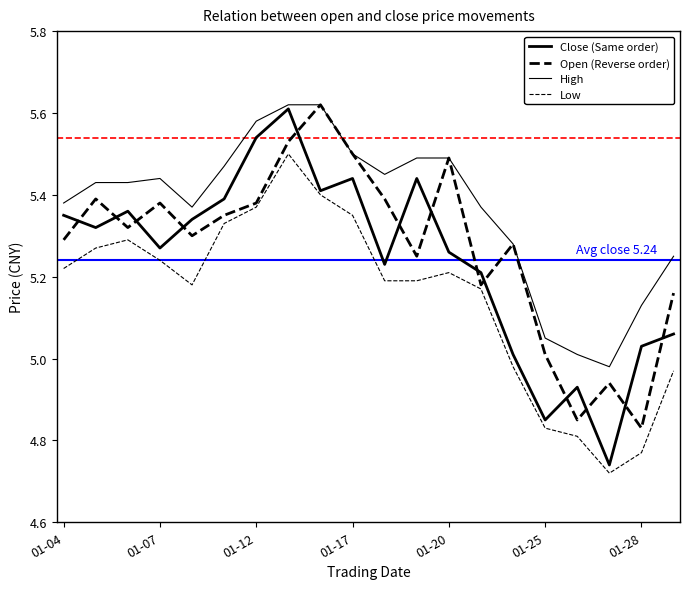

Does the chart have visible grid lines?

No